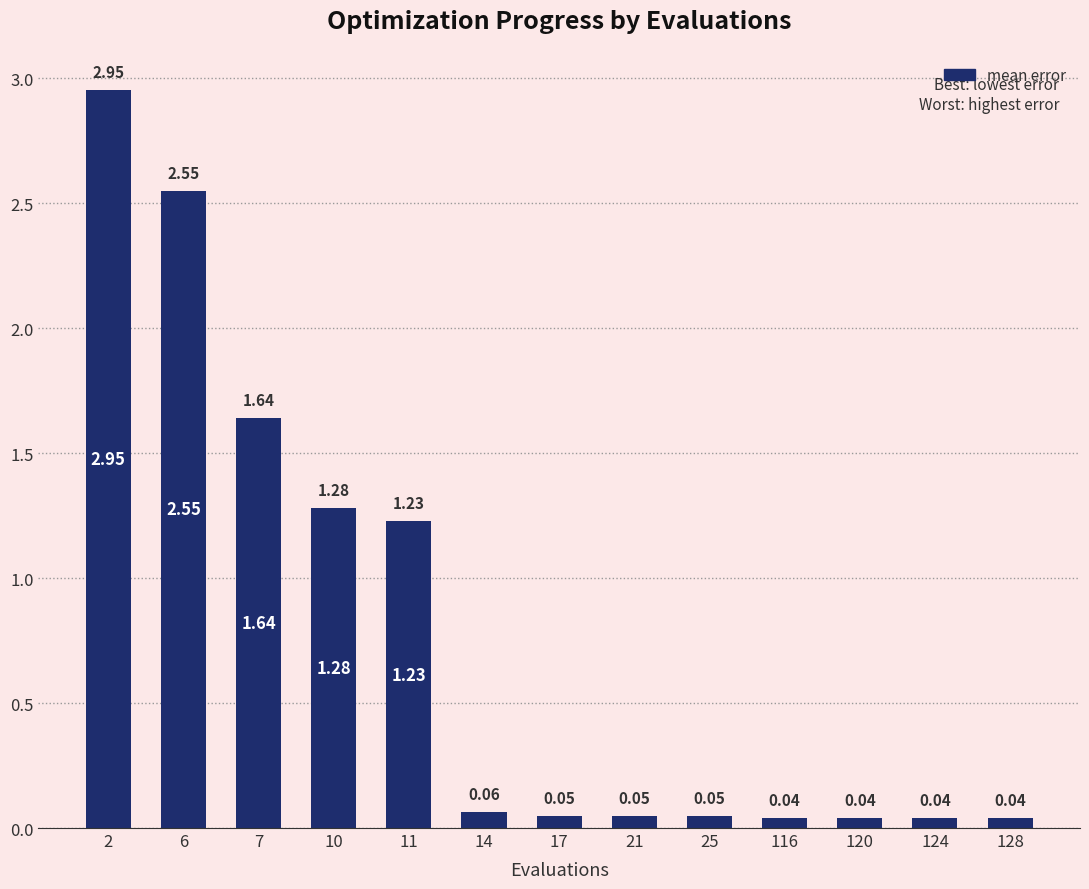

What is the change in value from 11 to 128?

-1.2